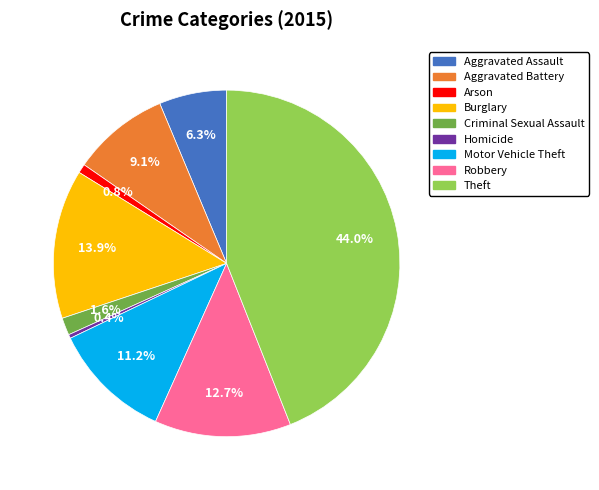

The Motor Vehicle Theft slice represents 11% of the pie. True or false?

True